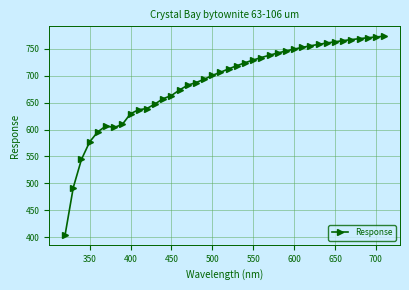

How many lines are shown in the chart?

1